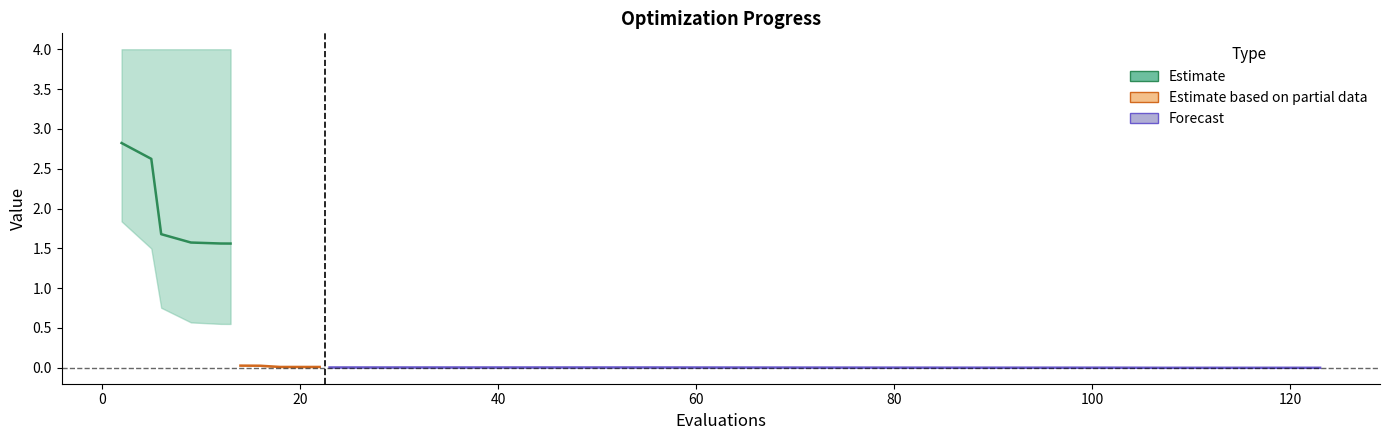

How many lines are shown in the chart?

3